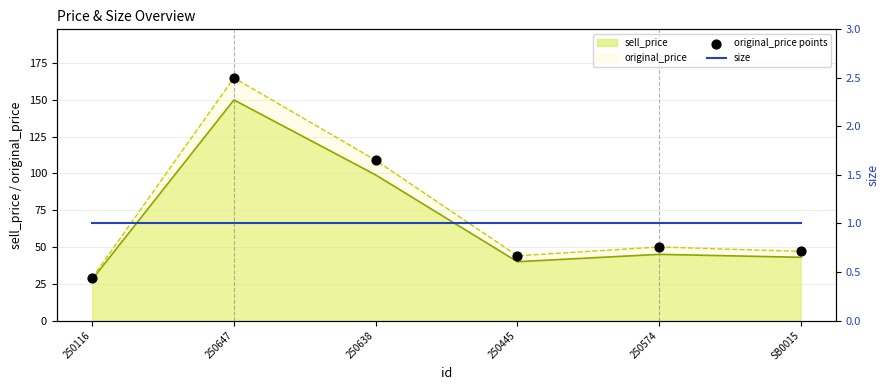

Which series has the widest spread of Y values?

original_price points